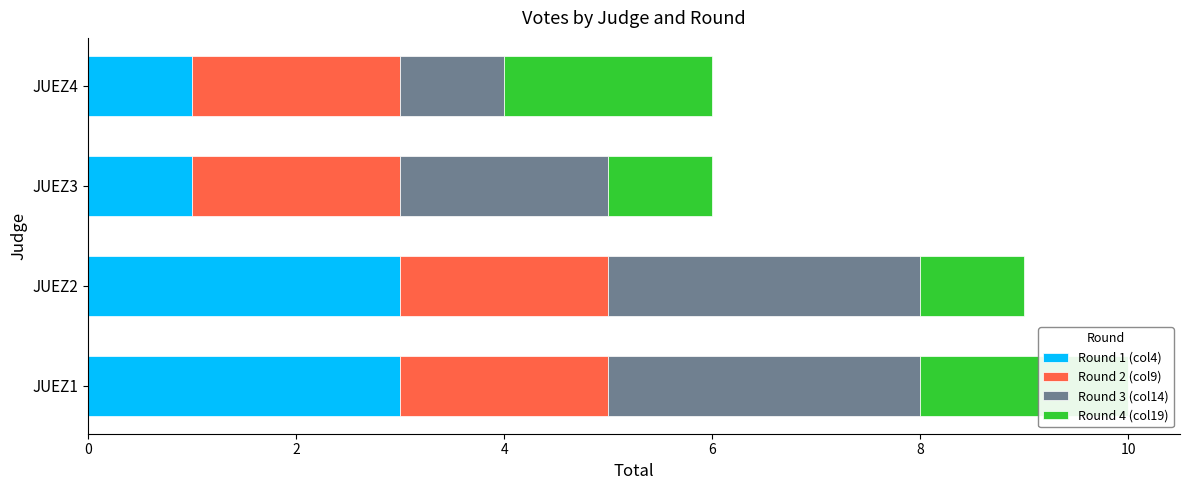

What is the maximum value for Round 4 (col19)?

2.0